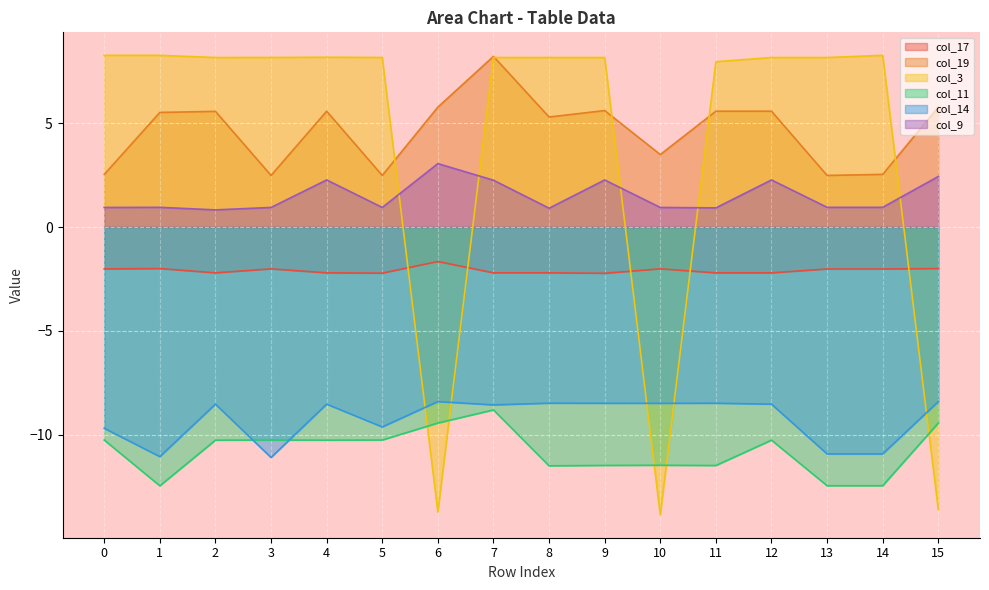

How many data points does each series have?

16